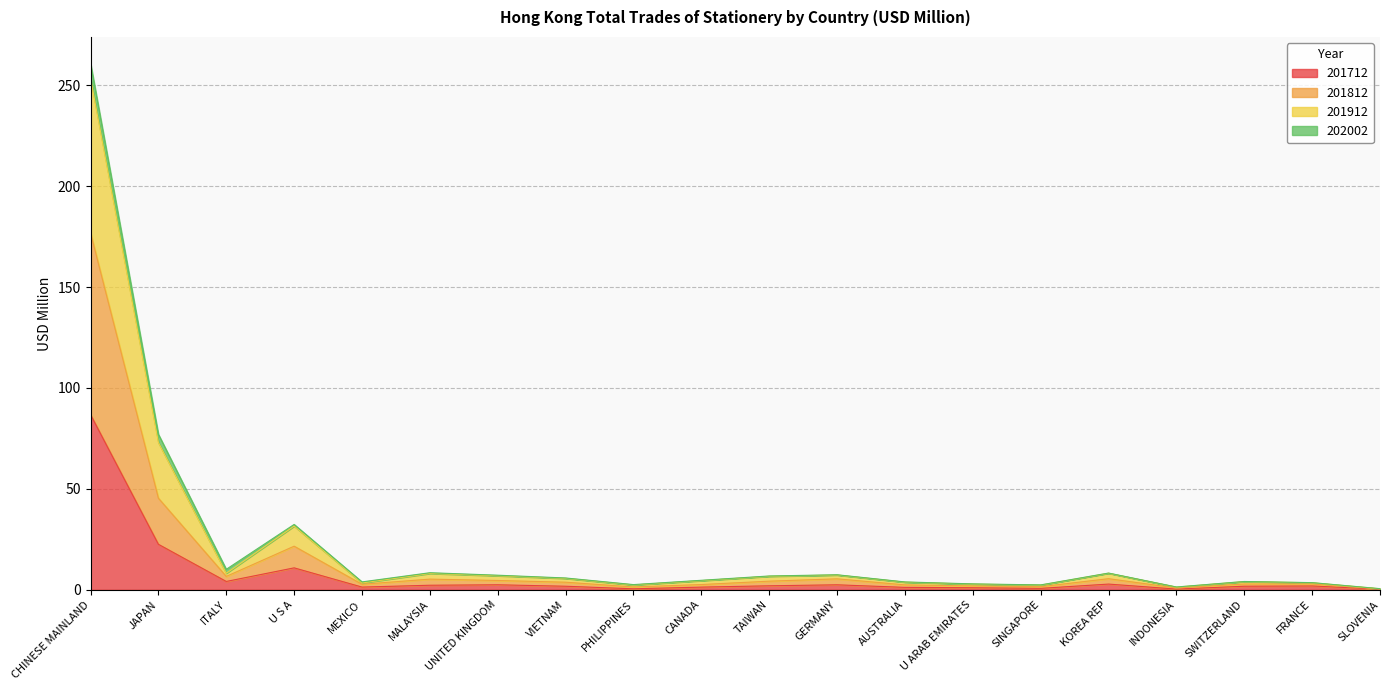

At which category is the sum across all series the highest?

CHINESE MAINLAND